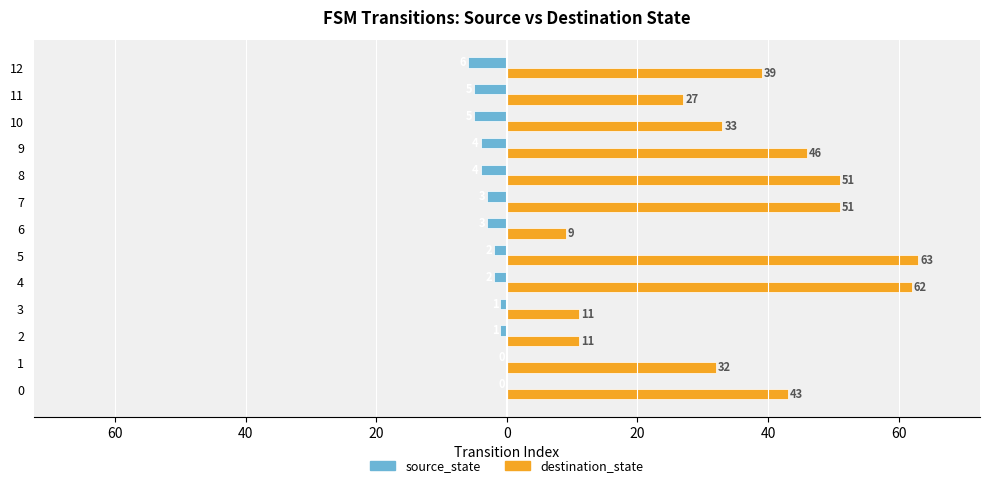

What is the sum of all destination_state values?

478